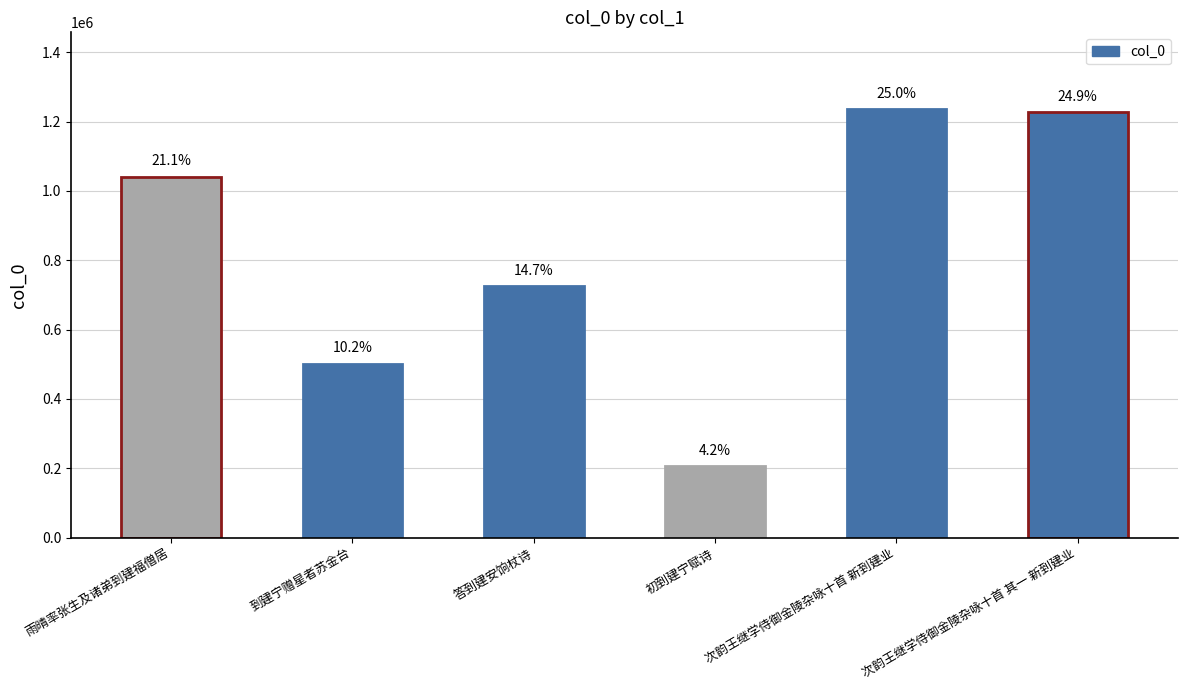

Rank the categories by value from highest to lowest.

次韵王继学侍御金陵杂咏十首 新到建业, 次韵王继学侍御金陵杂咏十首 其一 新到建业, 雨晴率张生及诸弟到建福僧居, 答到建安饷杖诗, 到建宁赠星者苏金台, 初到建宁赋诗